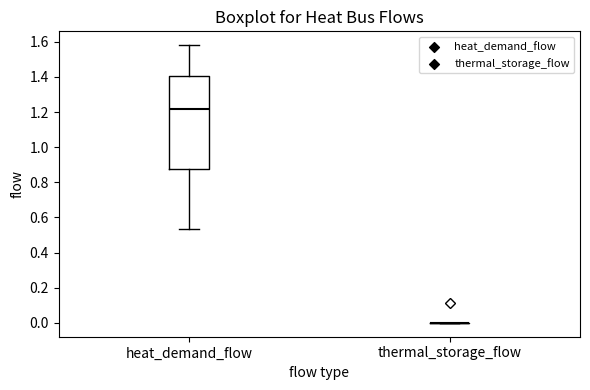

Reading left to right, transcribe this box plot: for each box, give where its median line is, the range the box spans, and where its two whiskers end, as read against the y-axis. The values are not printed on the chart, so give them approximately, as read against the axis.

heat_demand_flow: median 1.22, box 0.88 to 1.40, whiskers 0.54 to 1.58
thermal_storage_flow: box collapsed to a line at 0.00, whiskers 0.00 to 0.00